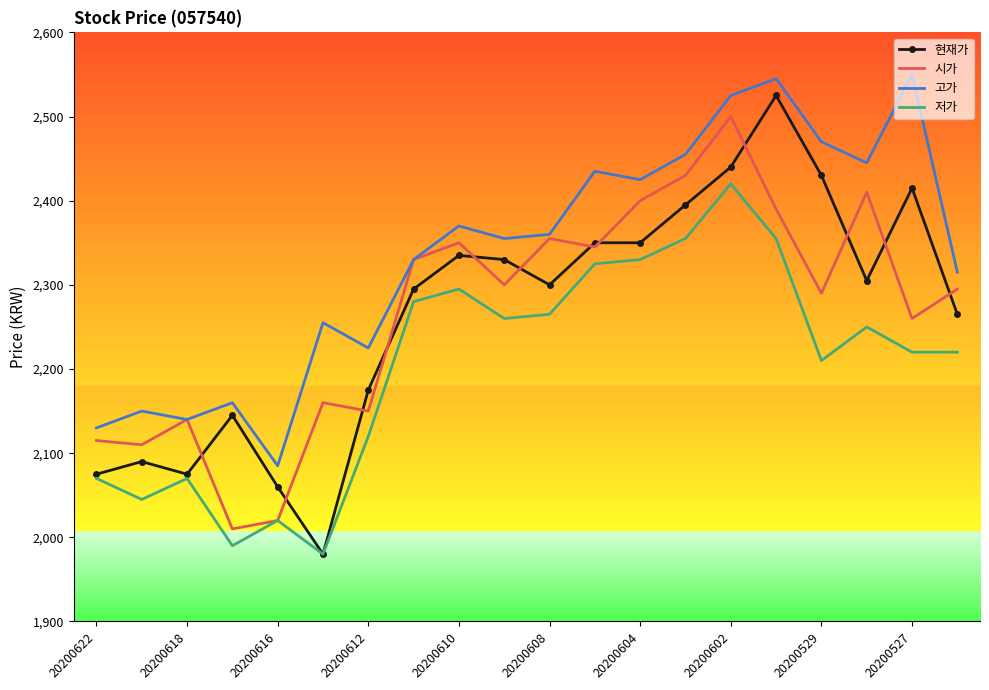

What is the maximum value shown in the chart?

2550